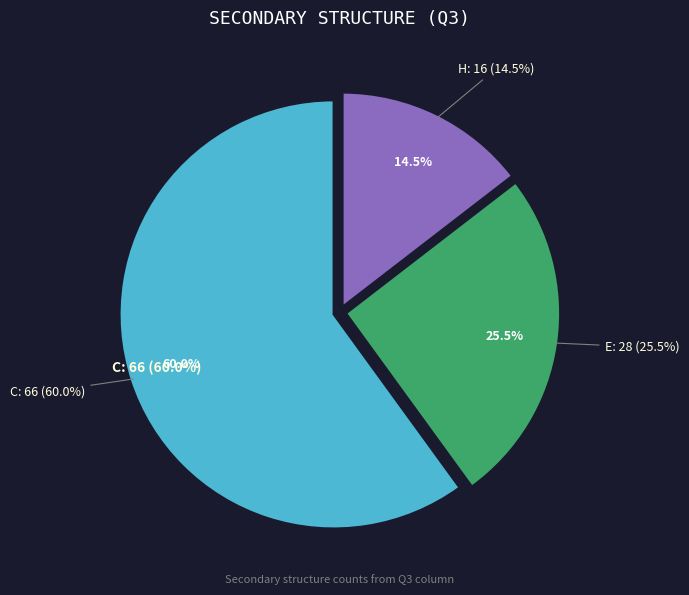

Does E account for over 50% of the chart?

No